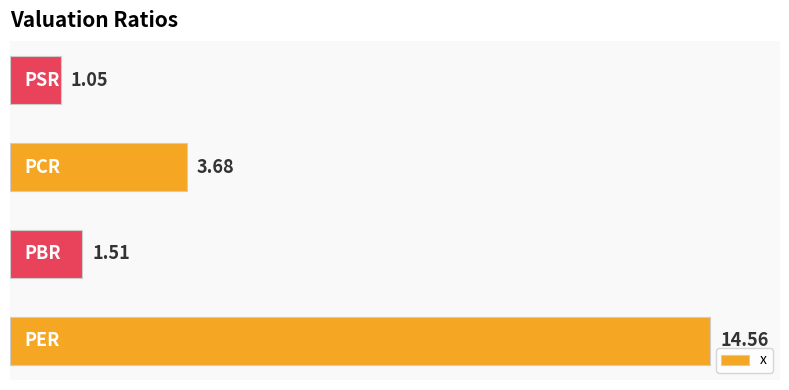

What is the difference between the second highest and minimum values?

2.6